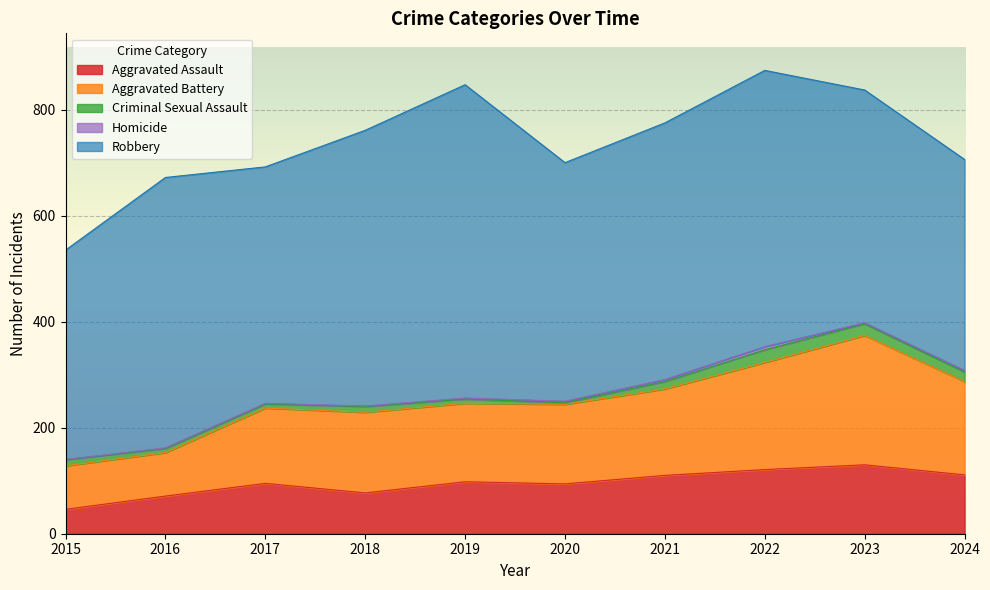

Does the chart display data point markers on the line(s)?

No